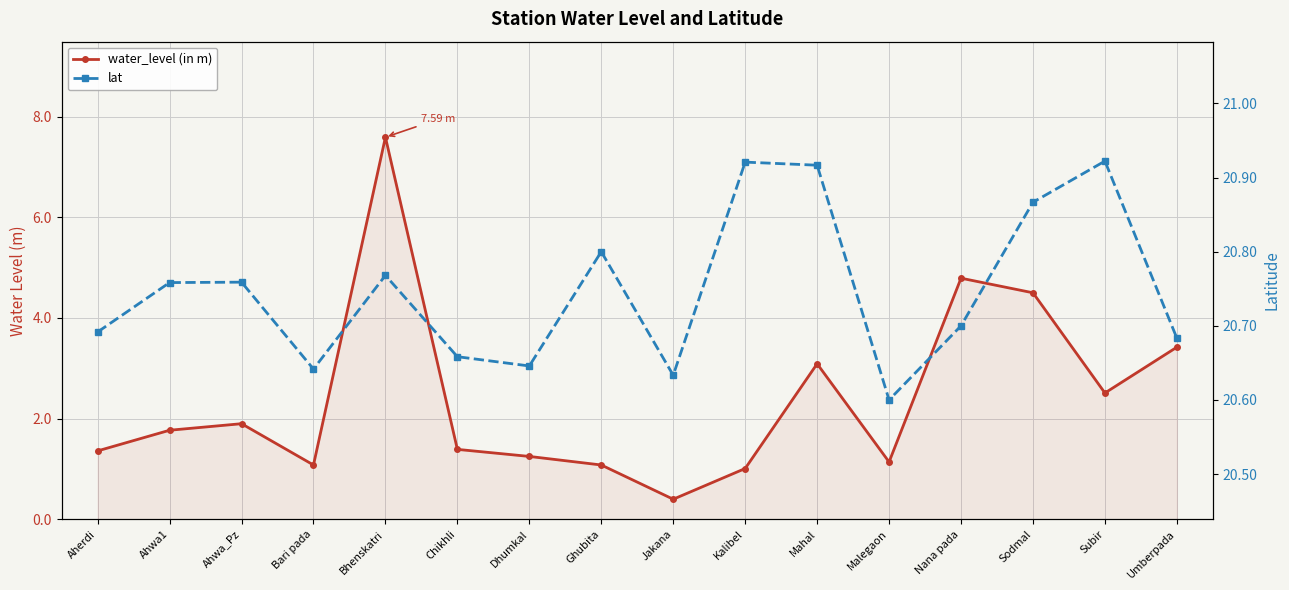

What is the difference between the maximum and second lowest values in the water_level (in m) series?

6.6